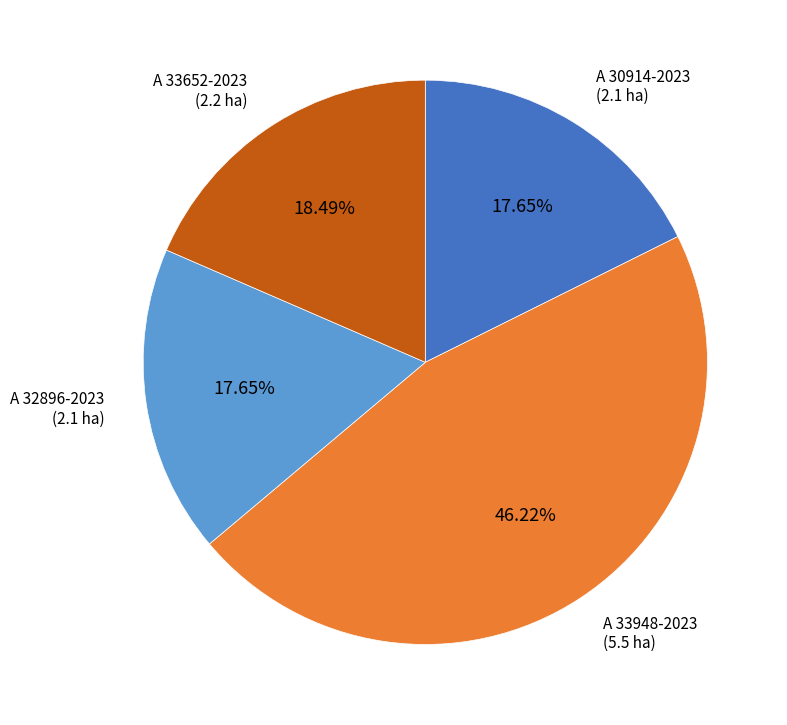

To the nearest percent, what is the combined percentage of A 32896-2023 and A 33652-2023?

36%